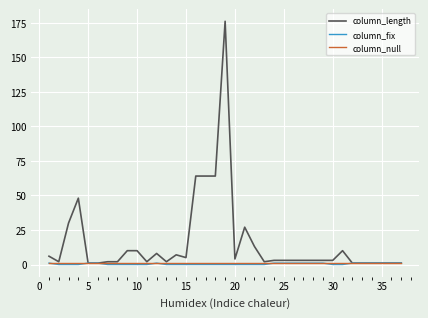

What is the difference between the second highest and second lowest values in the column_fix series?

1